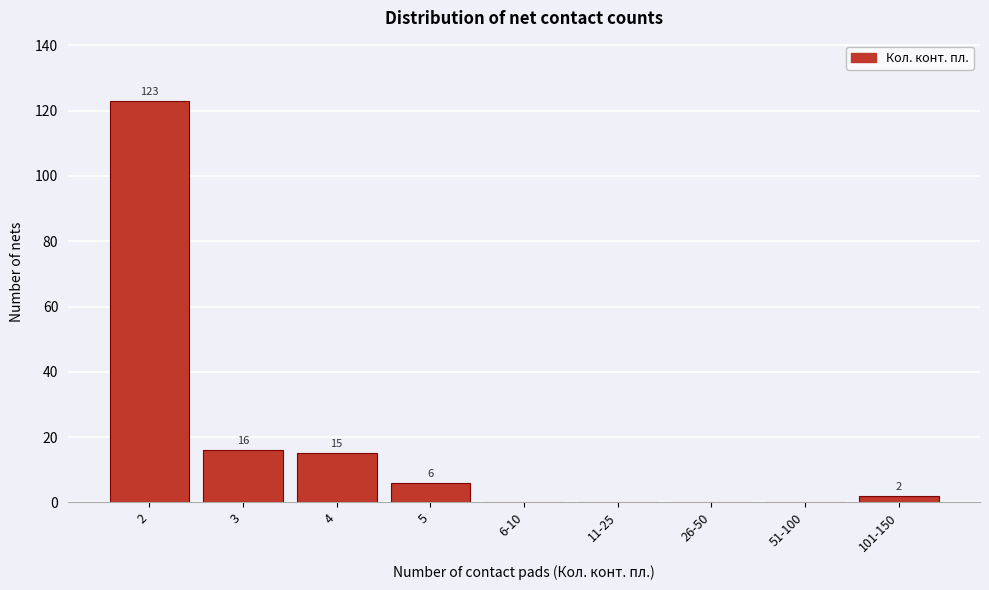

Reading left to right, transcribe all the data shown in this chart.

2=123	3=16	4=15	5=6	6-10=0	11-25=0	26-50=0	51-100=0	101-150=2